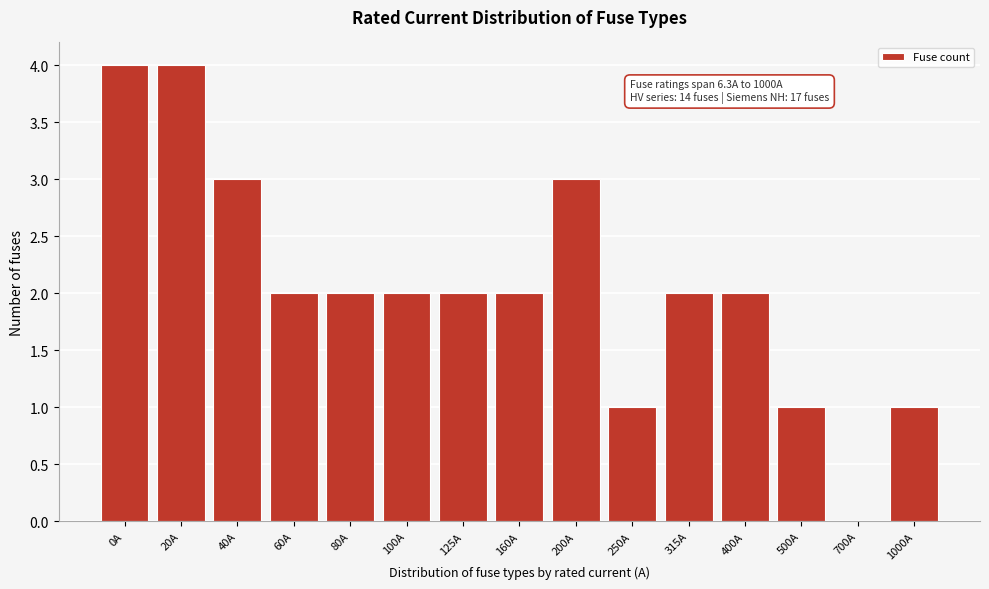

Reading right to left, list all the values displayed in this chart.

1000A=1	700A=0	500A=1	400A=2	315A=2	250A=1	200A=3	160A=2	125A=2	100A=2	80A=2	60A=2	40A=3	20A=4	0A=4